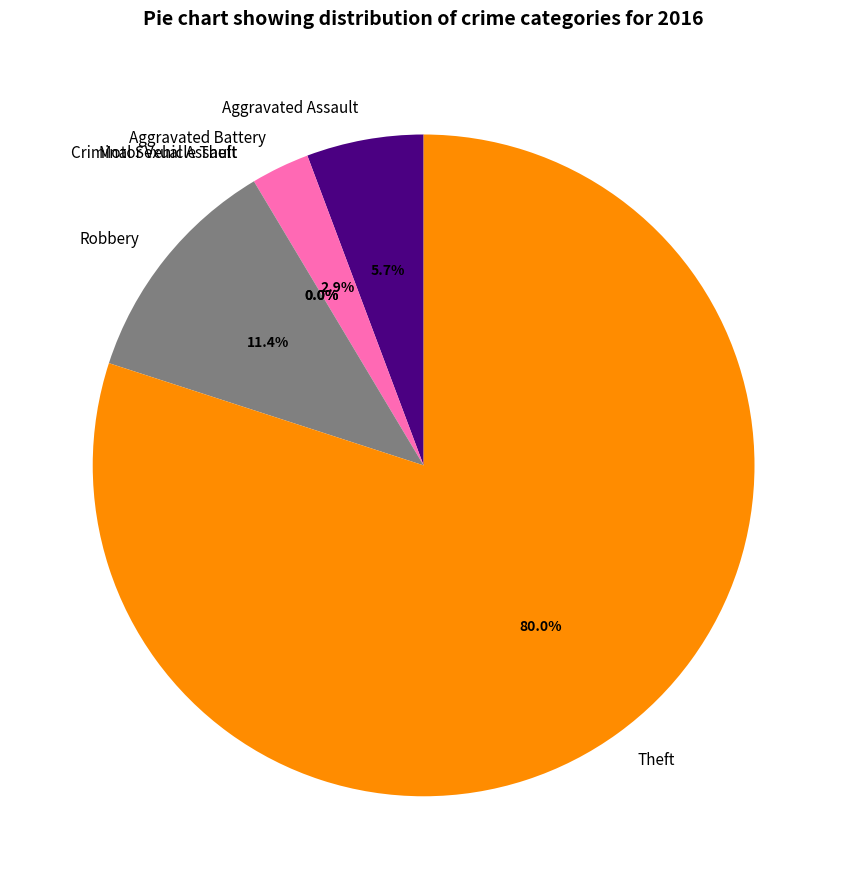

Combined, do Robbery and Aggravated Assault account for over 50%?

No